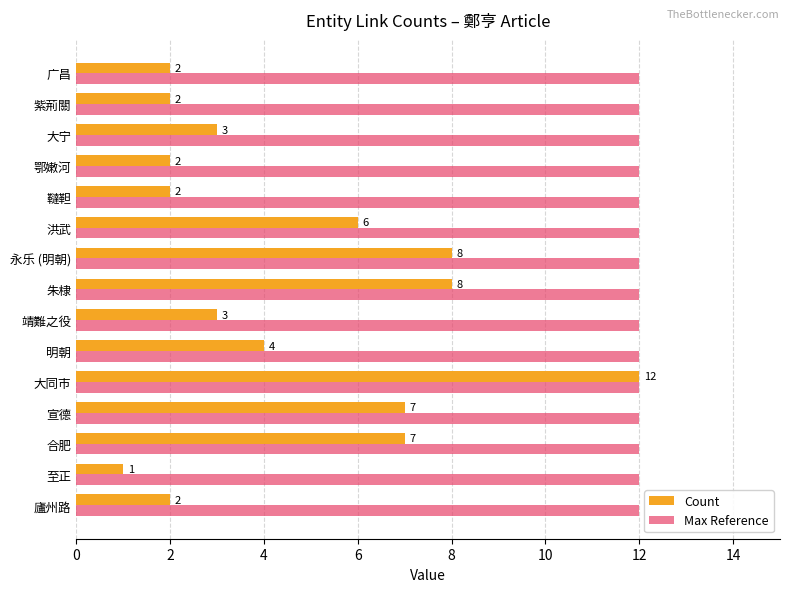

At how many categories does at least one series exceed 2?

15